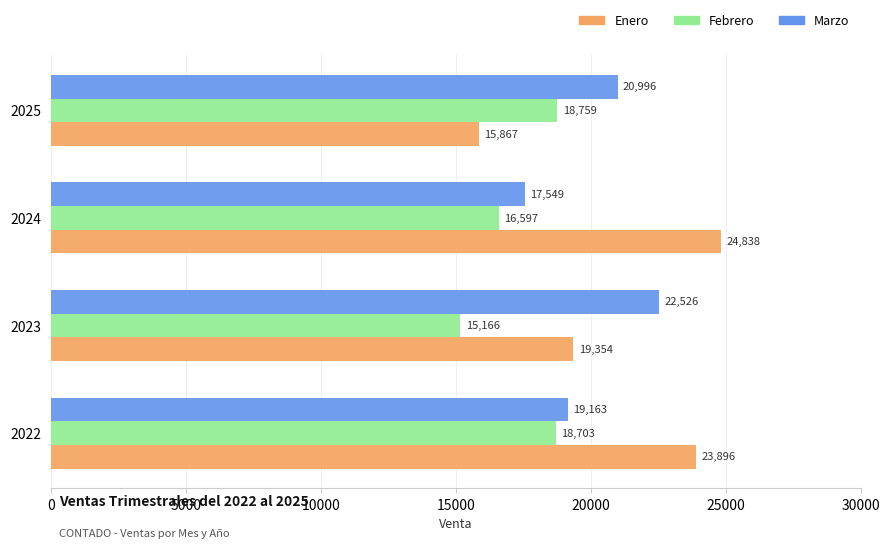

What is the maximum value for Enero?

24838